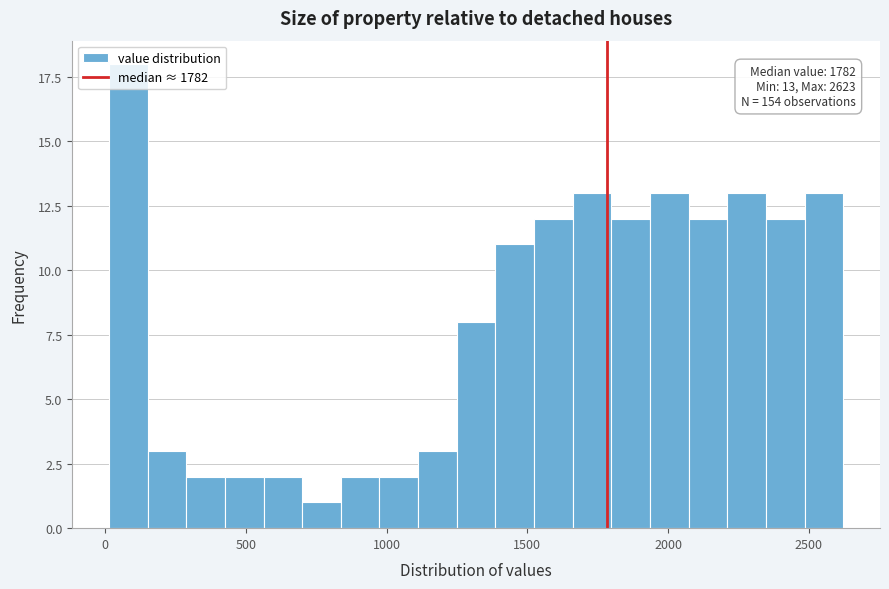

Around what value on the x-axis is the tallest bar? Give the approximate position of its centre, as read against the axis.

100